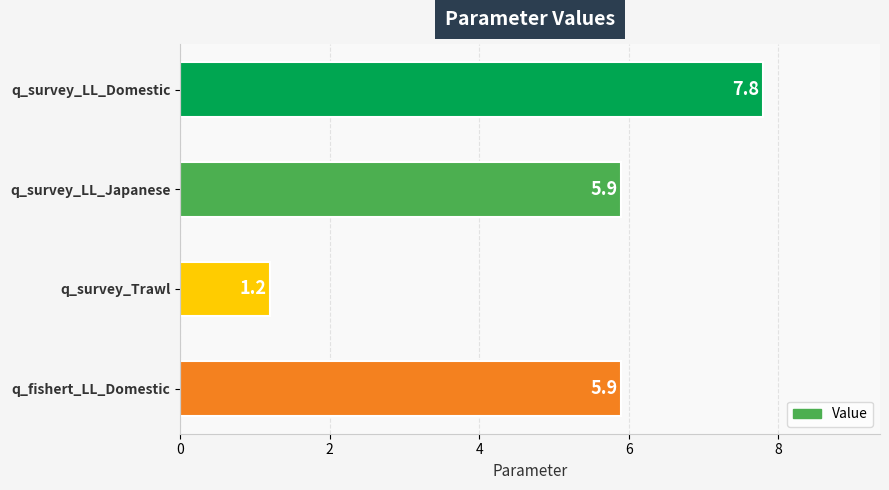

Which label corresponds to the largest value in the chart?

q_survey_LL_Domestic